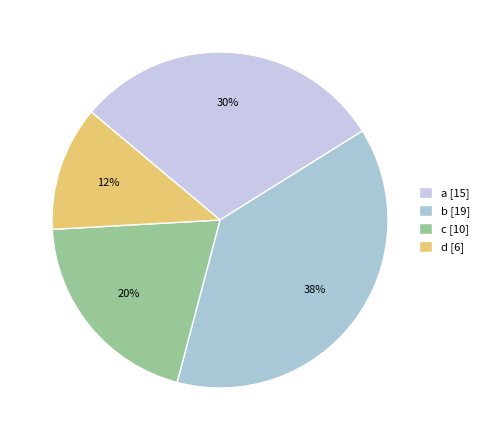

Count the number of slices in the pie.

4